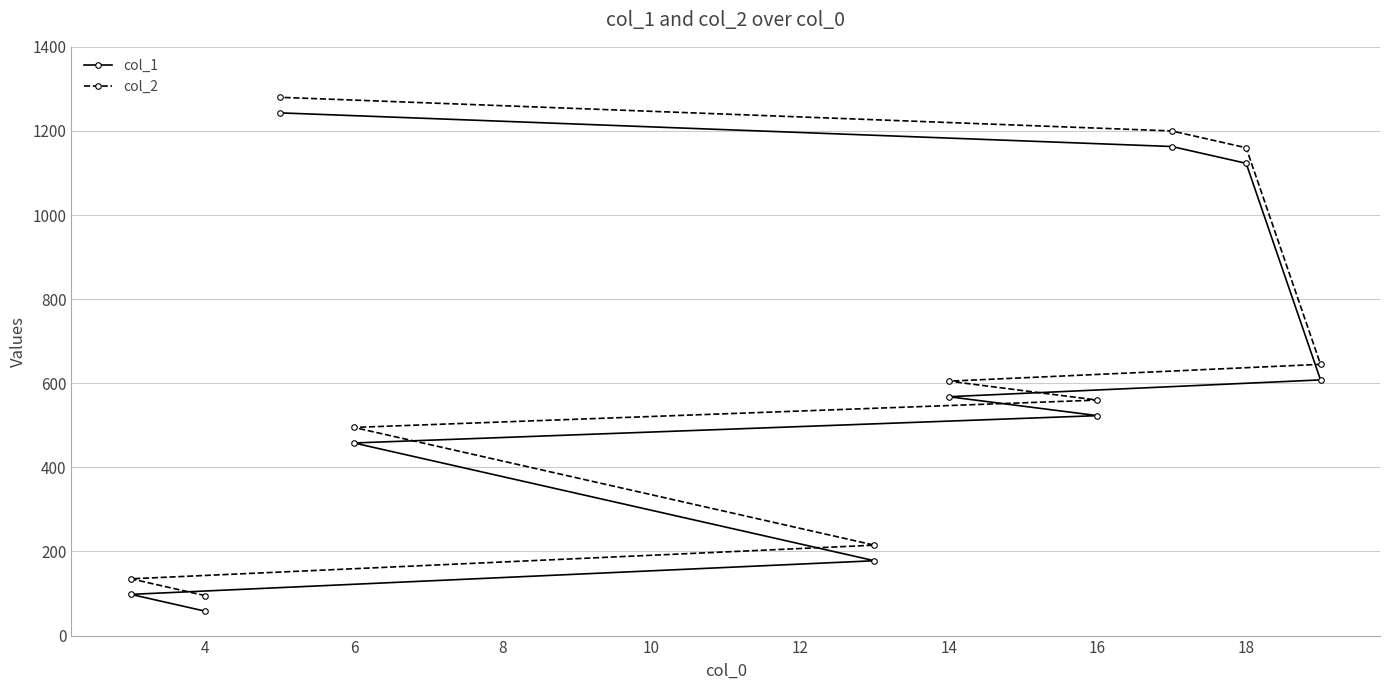

True or false: col_1 has more than 0 points higher than both neighbors.

False